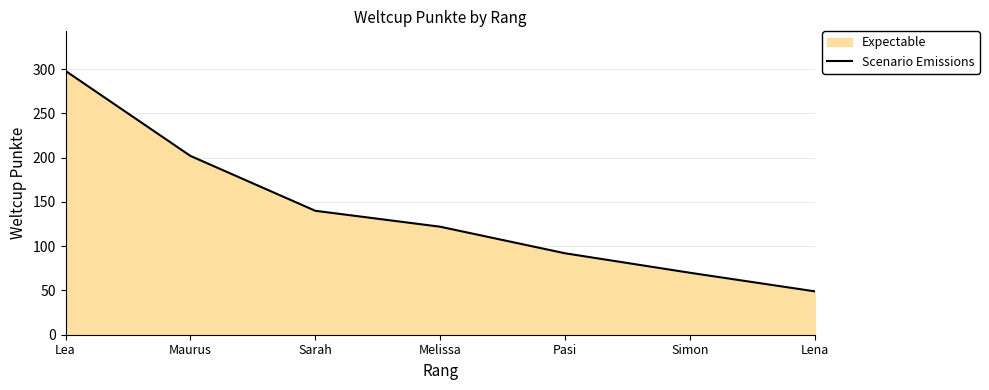

Read the value at Lena.

49